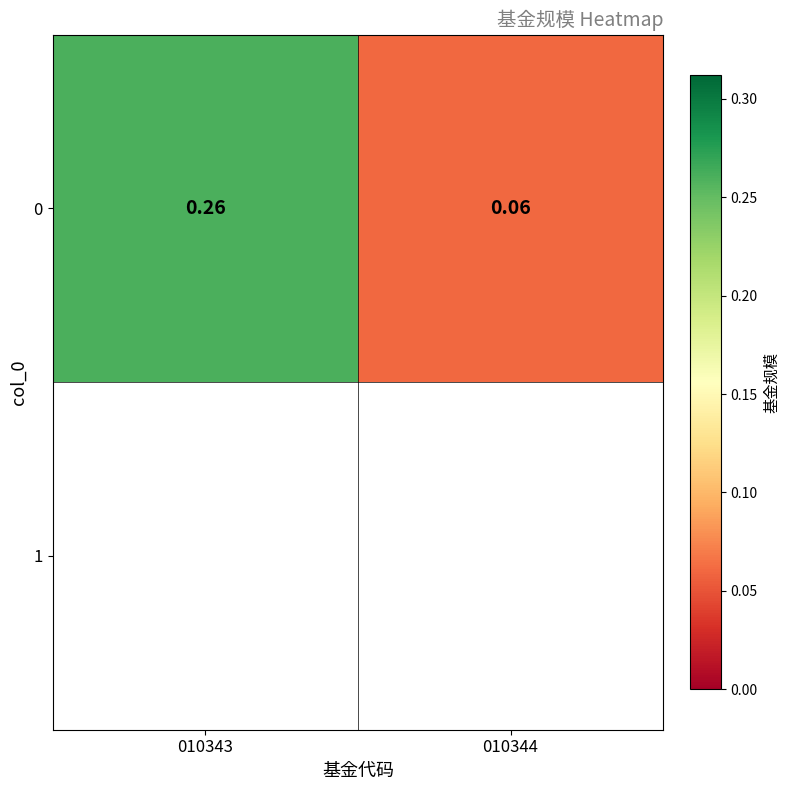

List the labels in order of value, smallest first.

010344, 010343